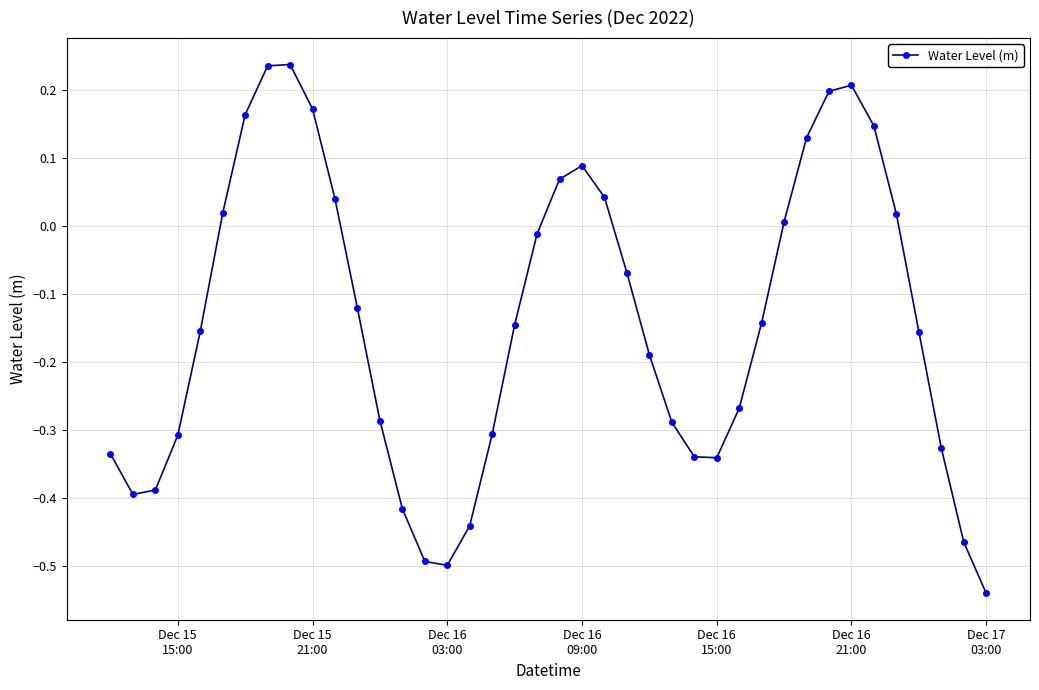

What is the difference between the maximum and minimum values?

0.8